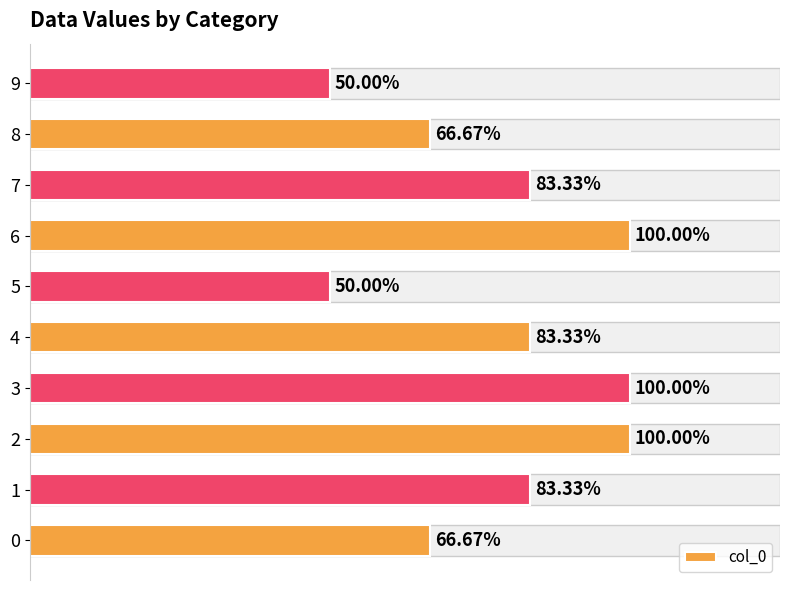

Is it true that the value at 1 is 5?

True